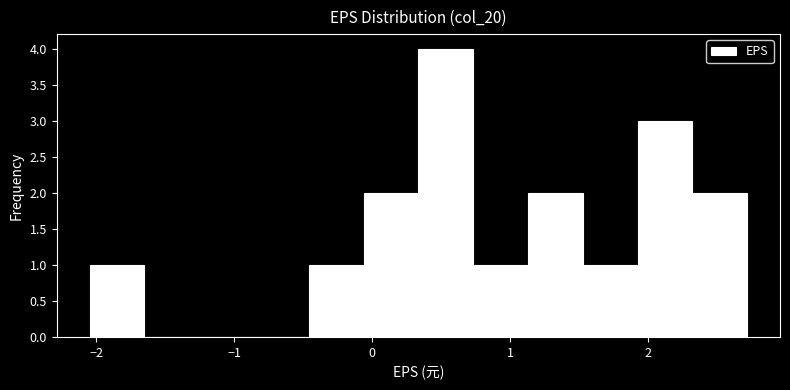

Around what value on the x-axis is the tallest bar? Give the approximate position of its centre, as read against the axis.

0.5